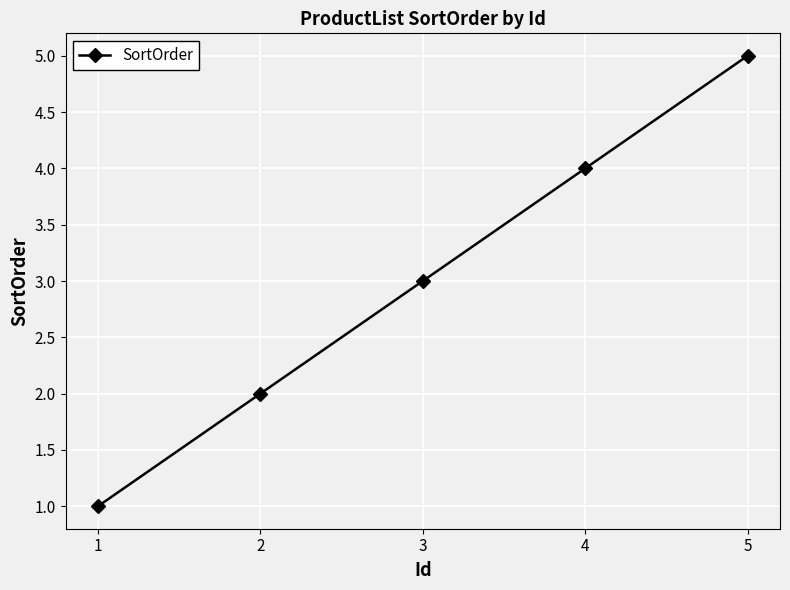

What is the sum of all values?

15